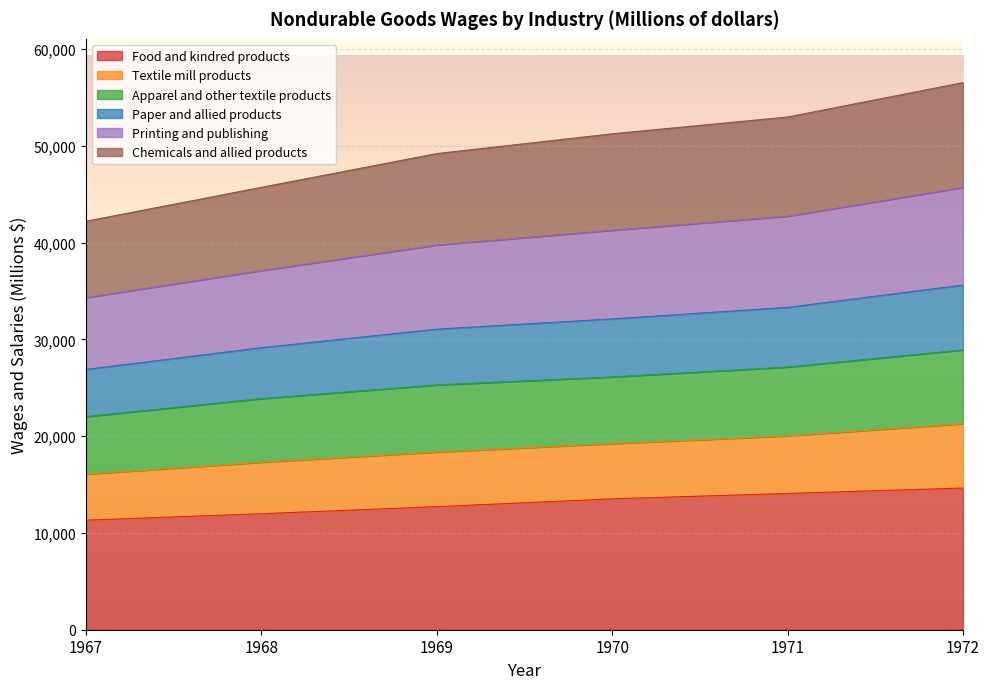

True or false: Food and kindred products has a value of 16346 at 1967.

False